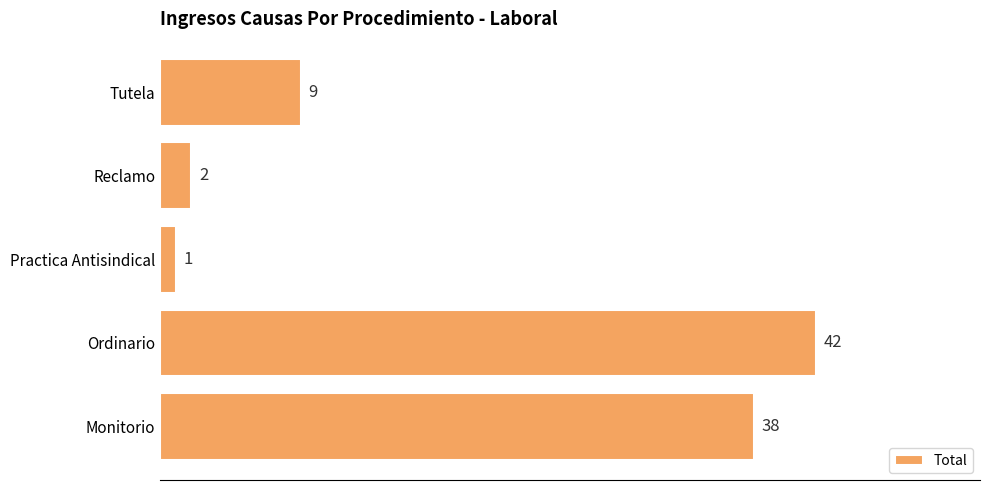

Reading bottom to top, list all the values displayed in this chart.

Monitorio=38	Ordinario=42	Practica Antisindical=1	Reclamo=2	Tutela=9